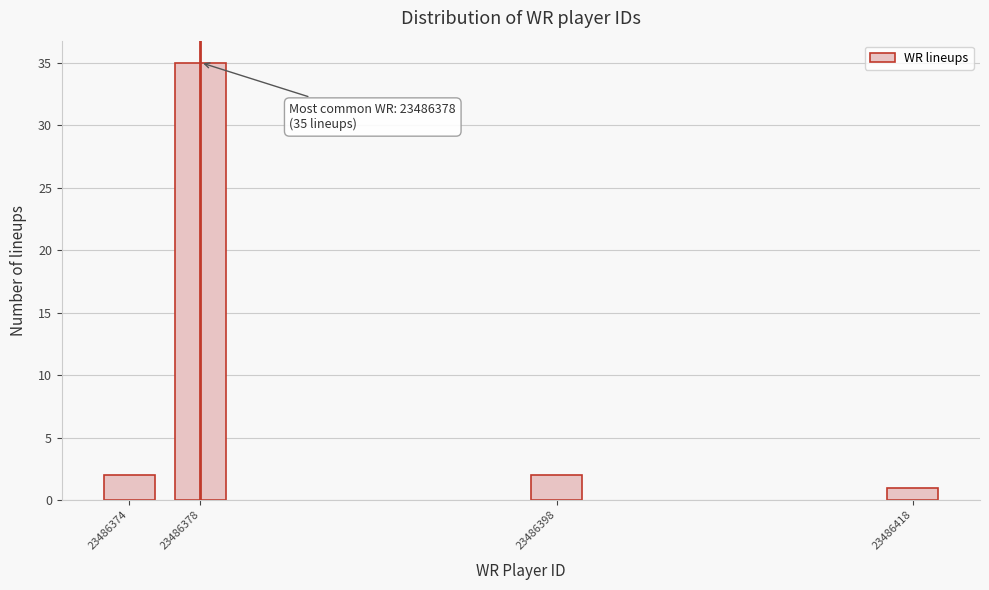

Reading left to right, transcribe all the data shown in this chart.

23486374=2	23486378=35	23486398=2	23486418=1